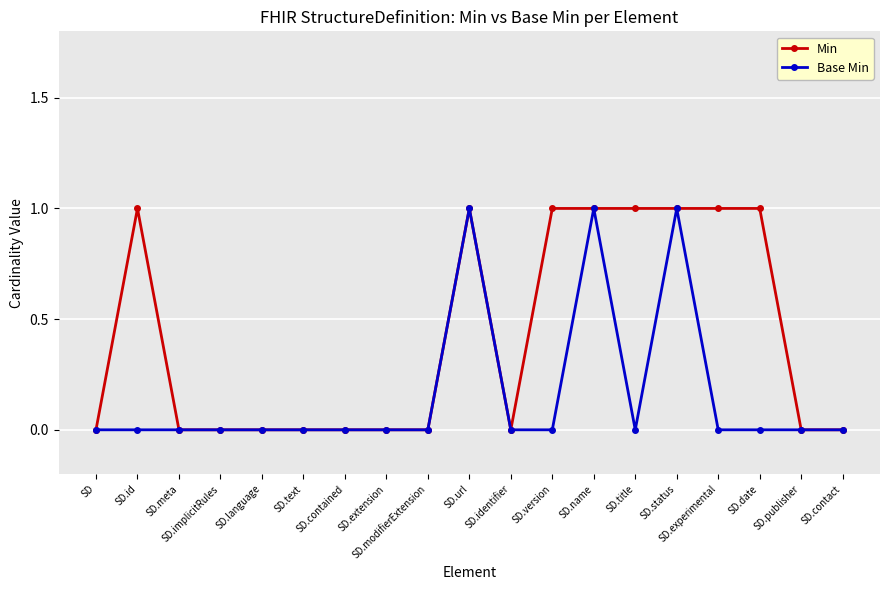

What position from the right is SD.identifier?

9